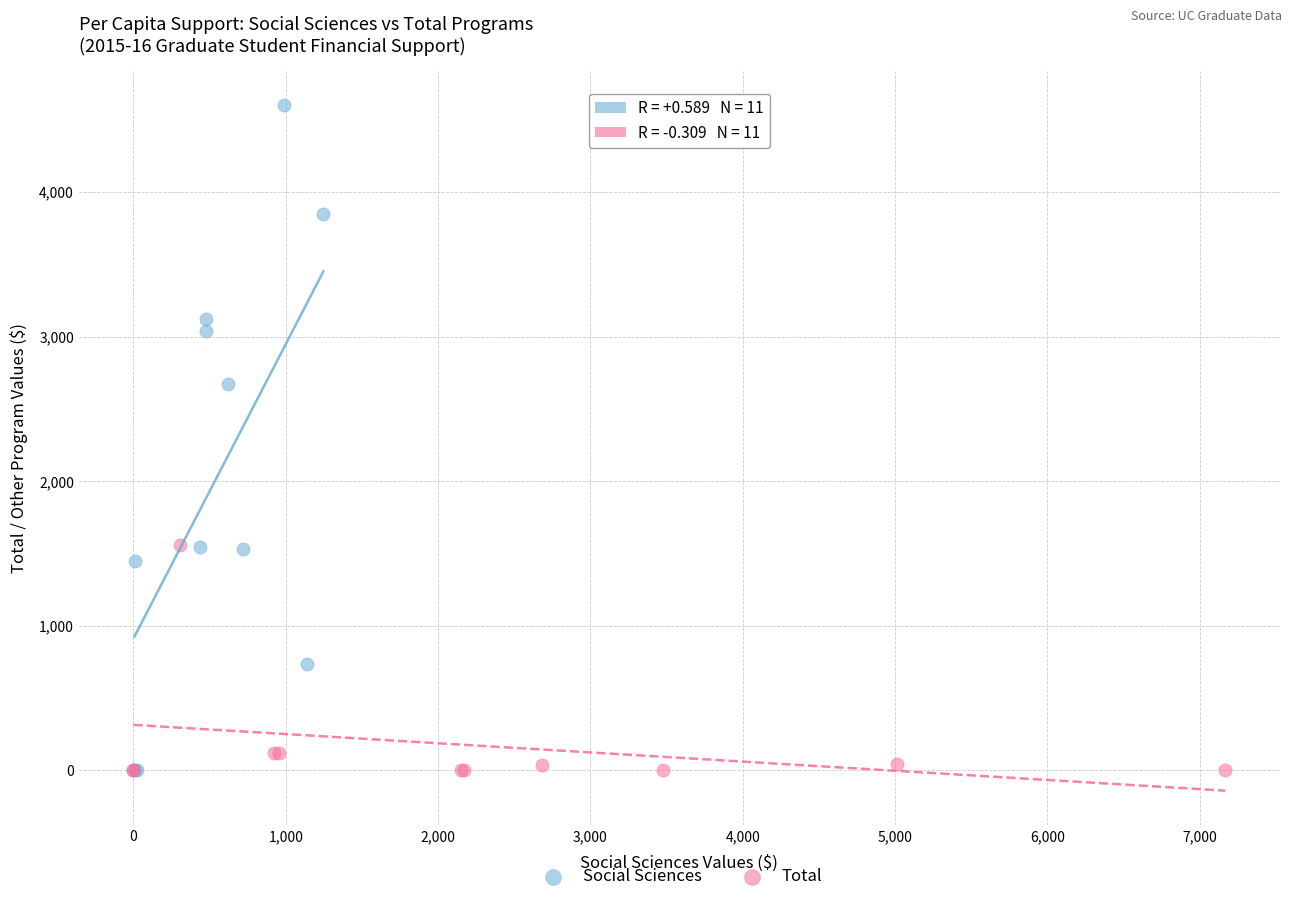

What are all the series names shown in the legend?

Social Sciences, Total